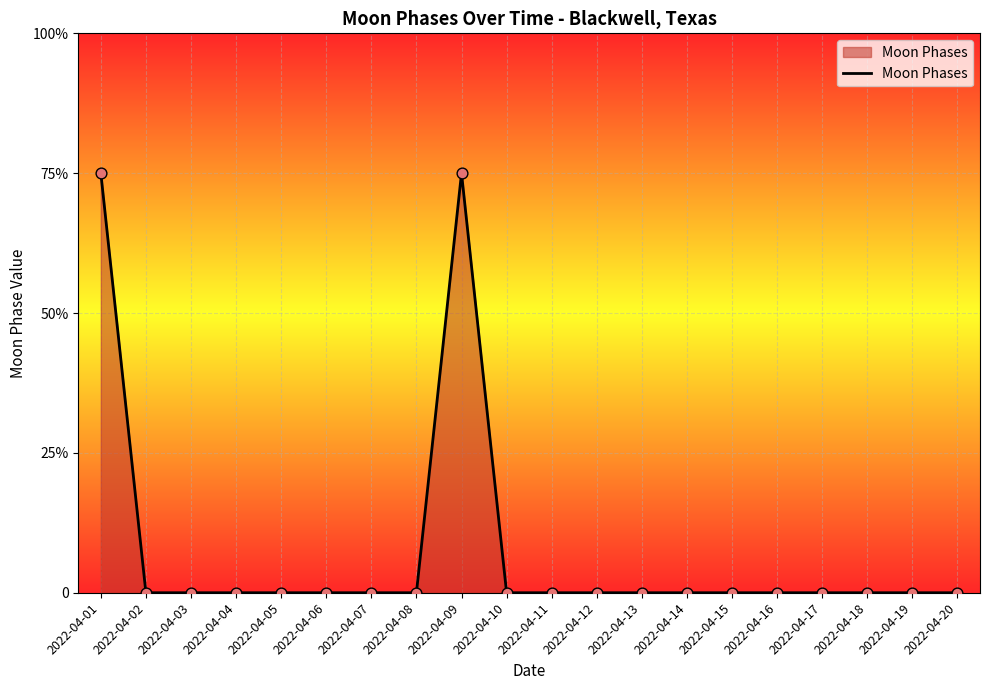

Which has a higher value, 2022-04-19 or 2022-04-04?

2022-04-19